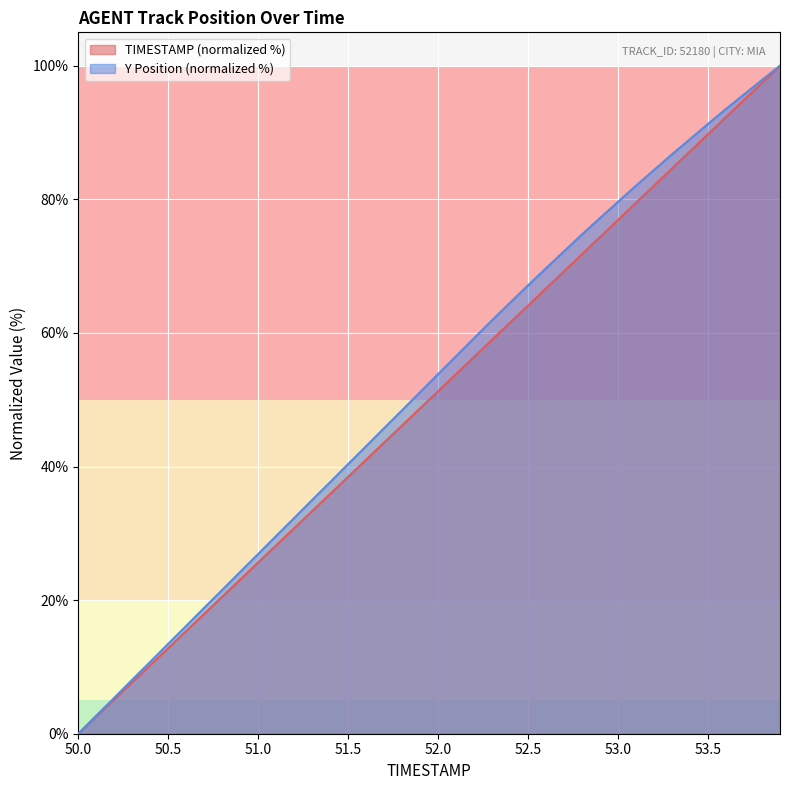

What is the approximate value of Y at 51.3?

35.0